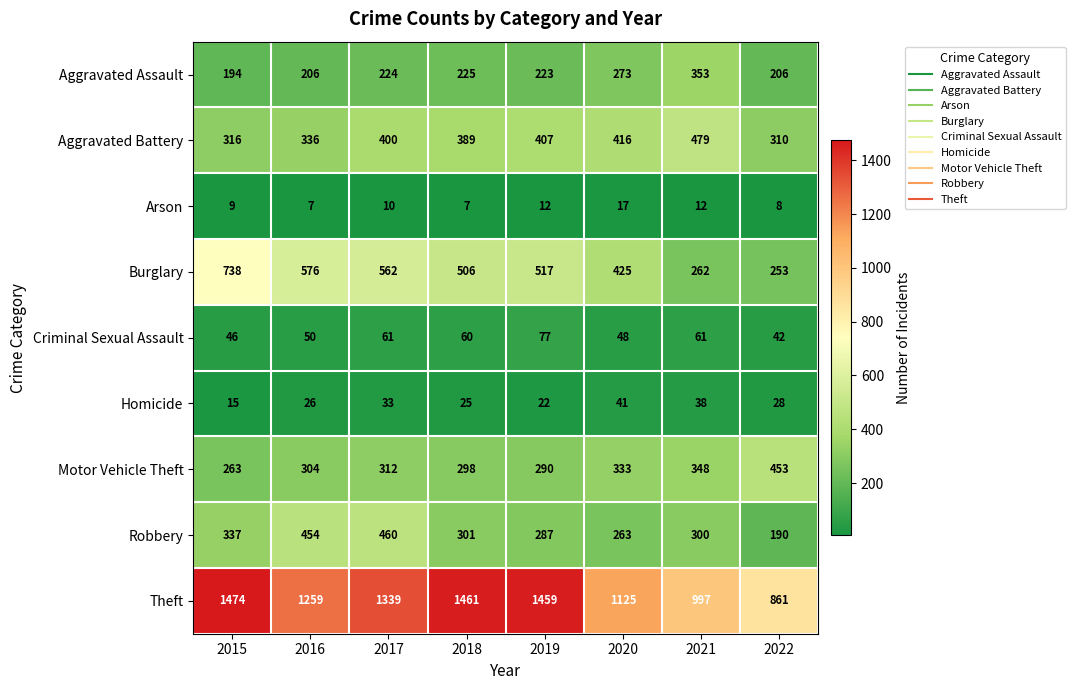

The value of Motor Vehicle Theft at 2018 is 298. True or false?

True